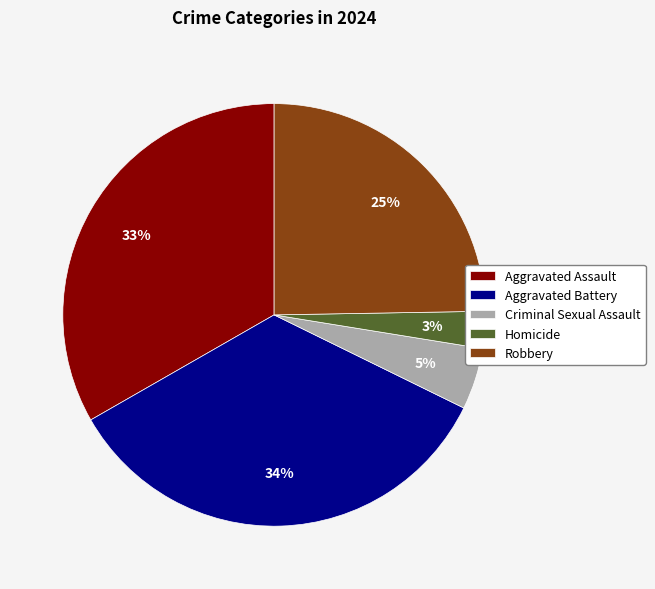

The Criminal Sexual Assault slice represents 5% of the pie. True or false?

True